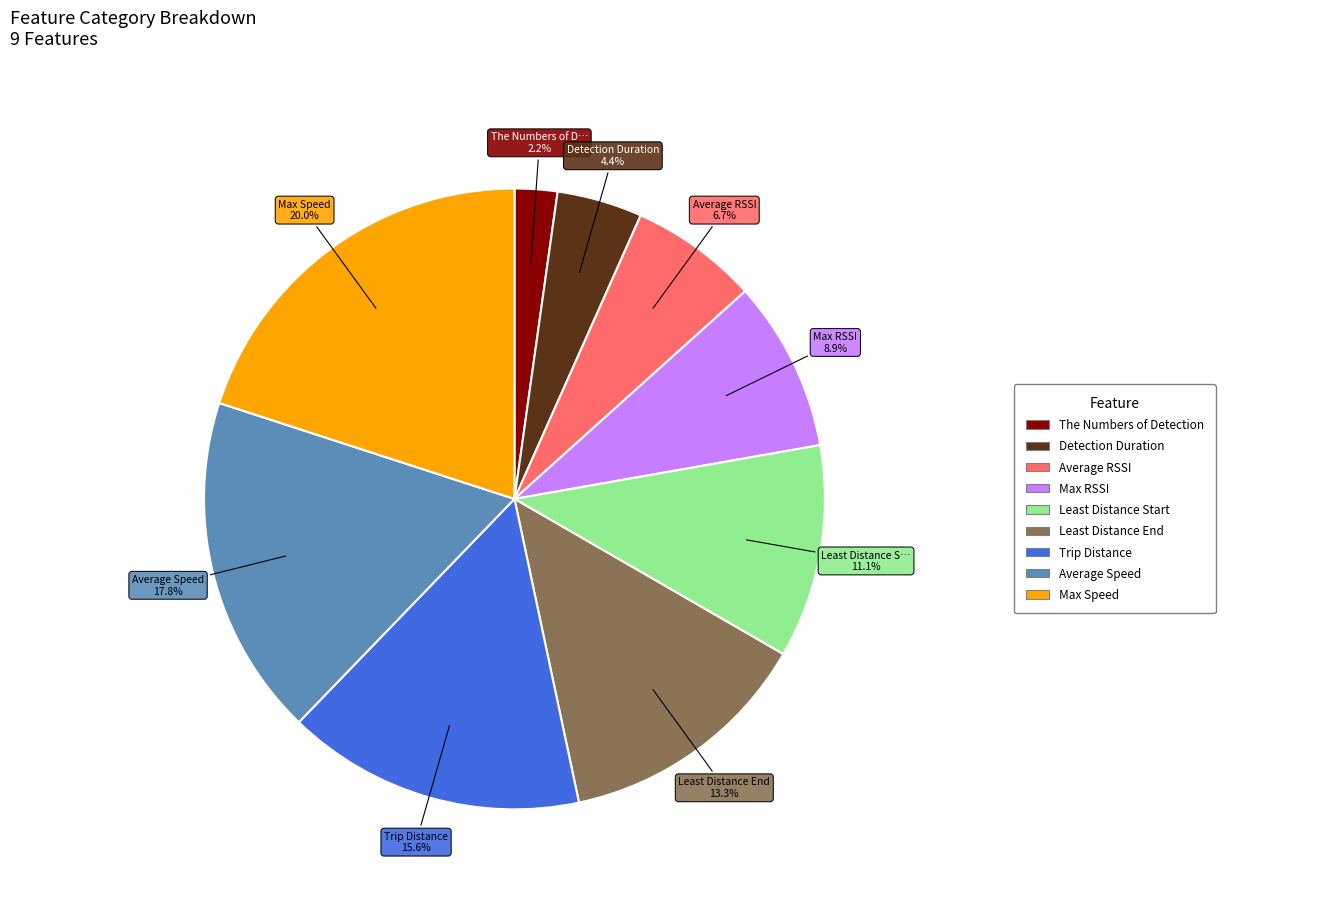

Does any single category account for the majority?

No